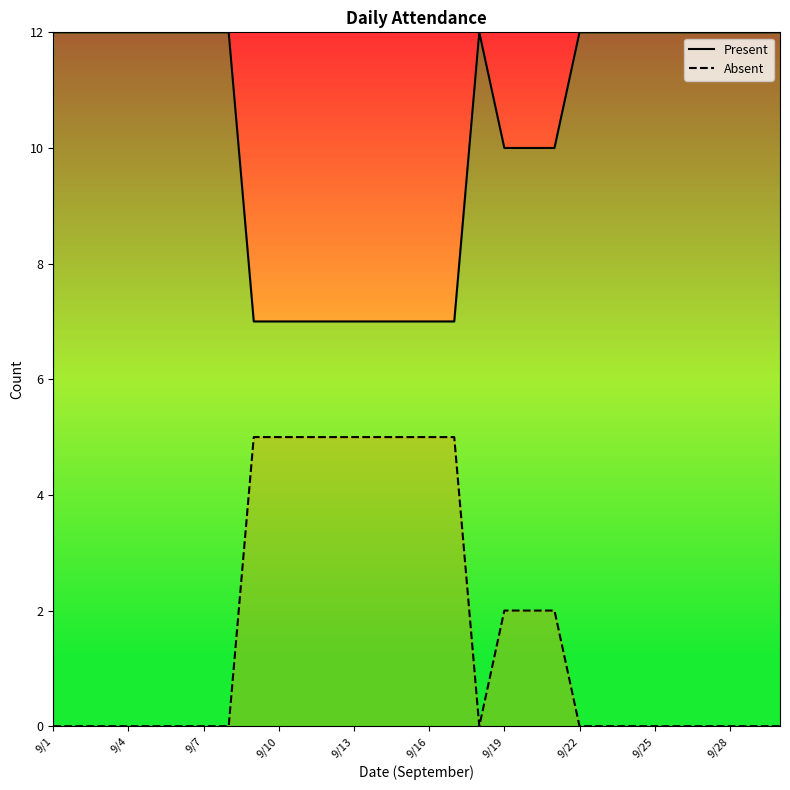

What is the difference between the maximum and minimum values in the Present series?

5